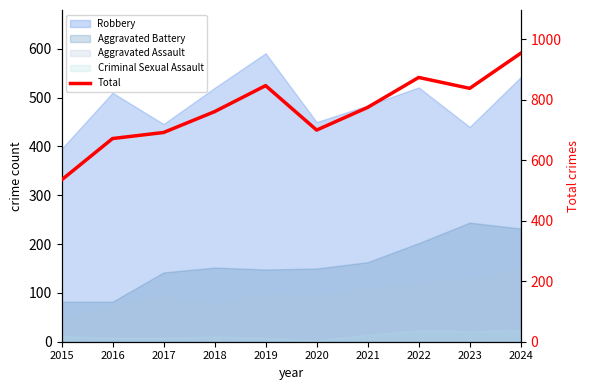

How many data points are less than 775?

5